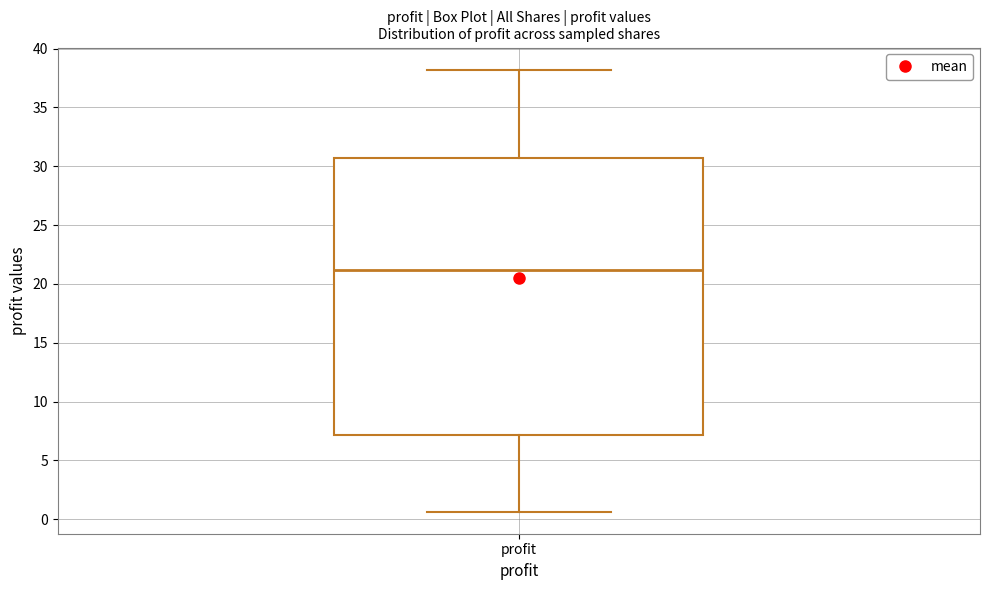

Transcribe this box plot: give where the median line is, the range the box spans, and where the two whiskers end, as read against the y-axis. The values are not printed on the chart, so give them approximately, as read against the axis.

median 21.0, box 7.0 to 30.5, whiskers 0.5 to 38.0